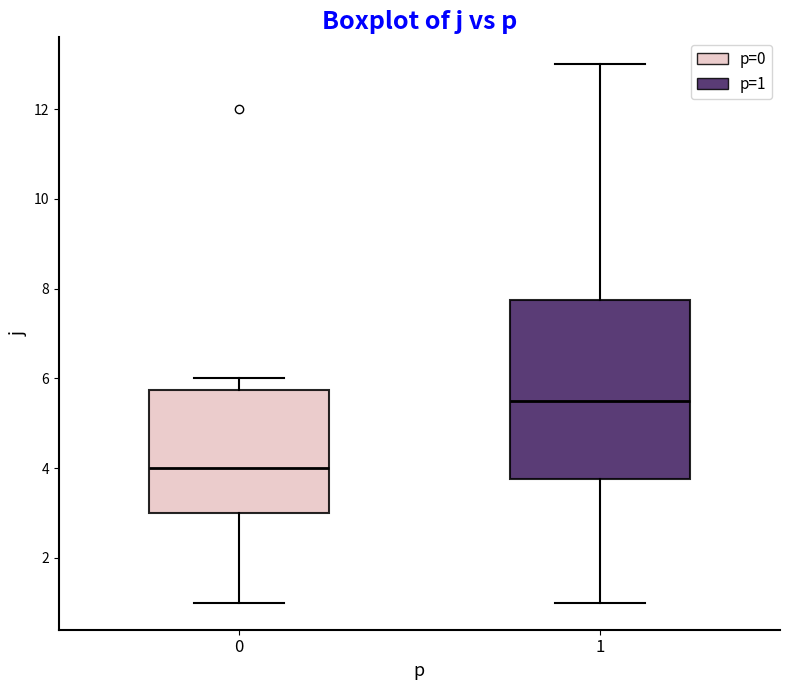

Which box's median line is the highest?

1